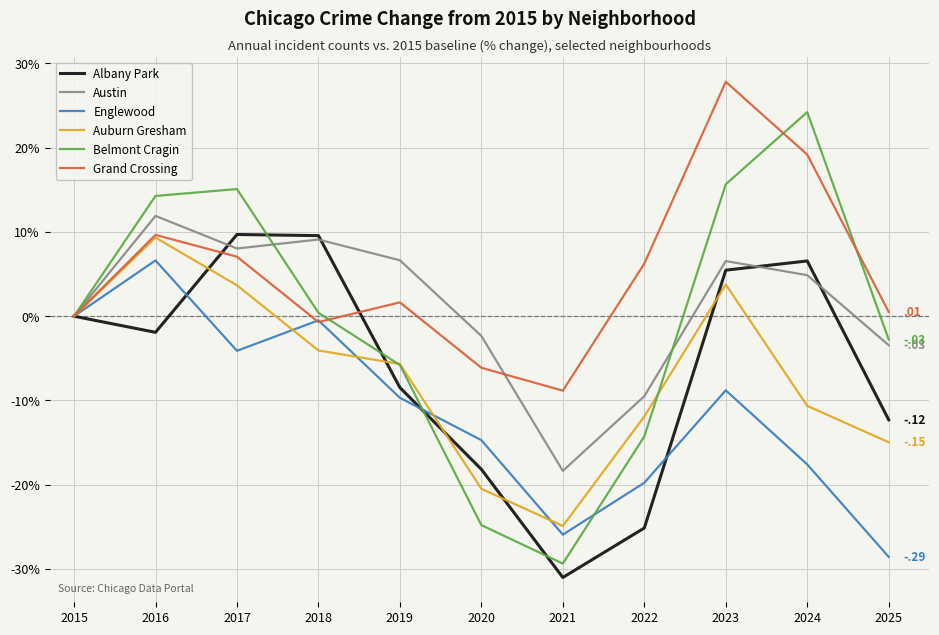

Which series has the largest total across all categories?

Grand Crossing